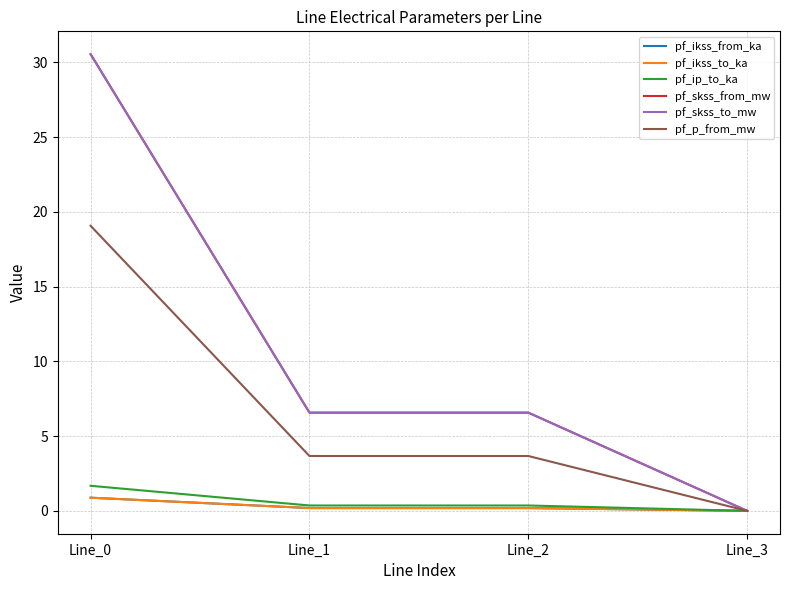

At which category does the chart reach its peak across all series?

Line_0